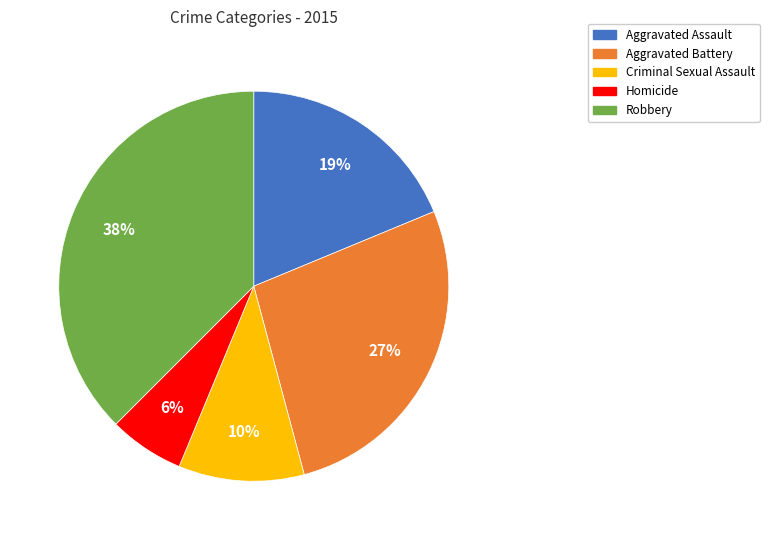

The Criminal Sexual Assault slice represents 1% of the pie. True or false?

False